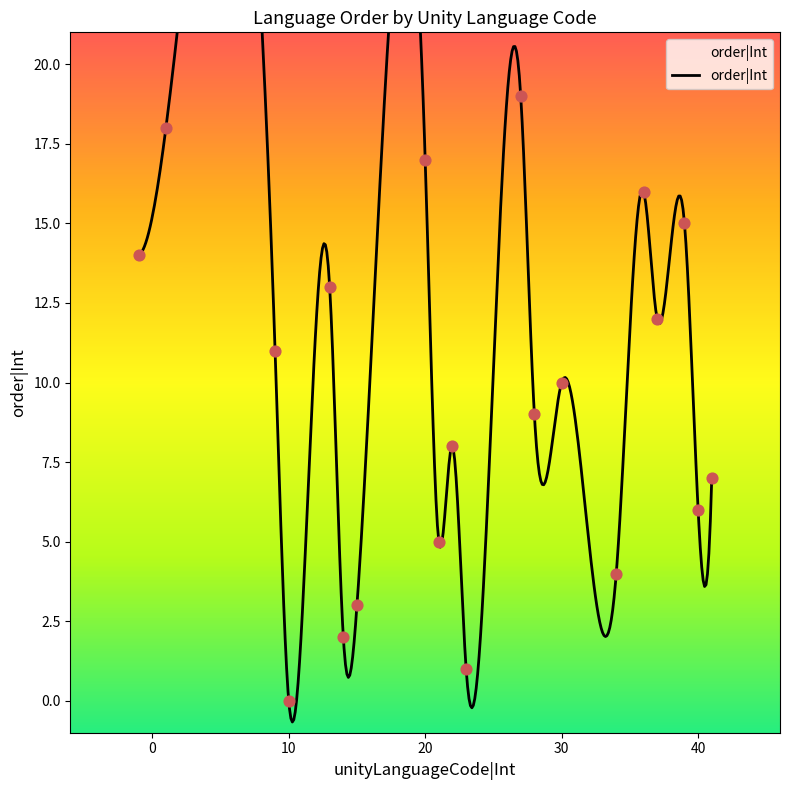

What is the ratio of the value at 21 to the value at 28?

0.6